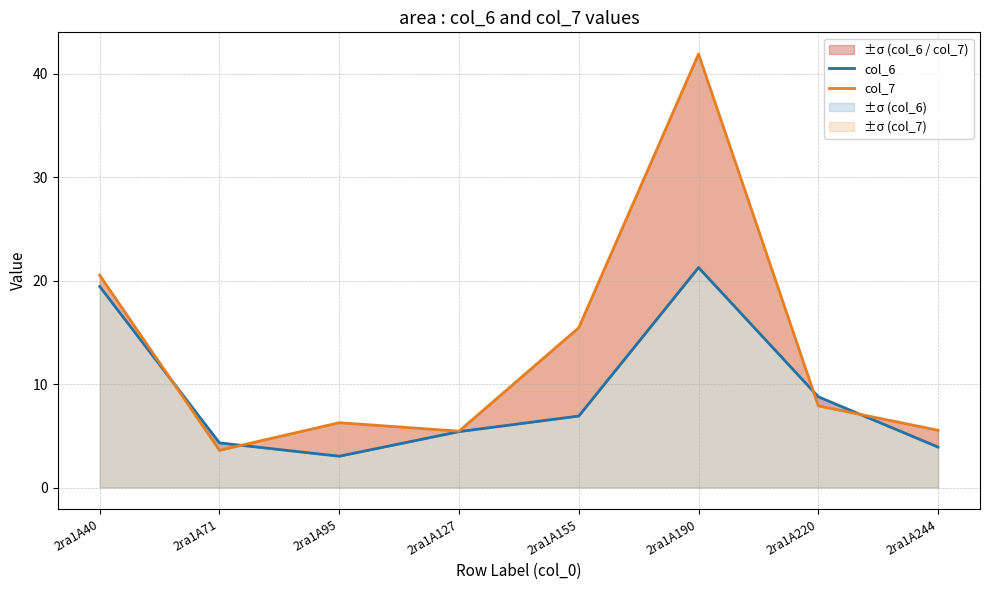

How many intersections are there between col_7 and col_6?

4